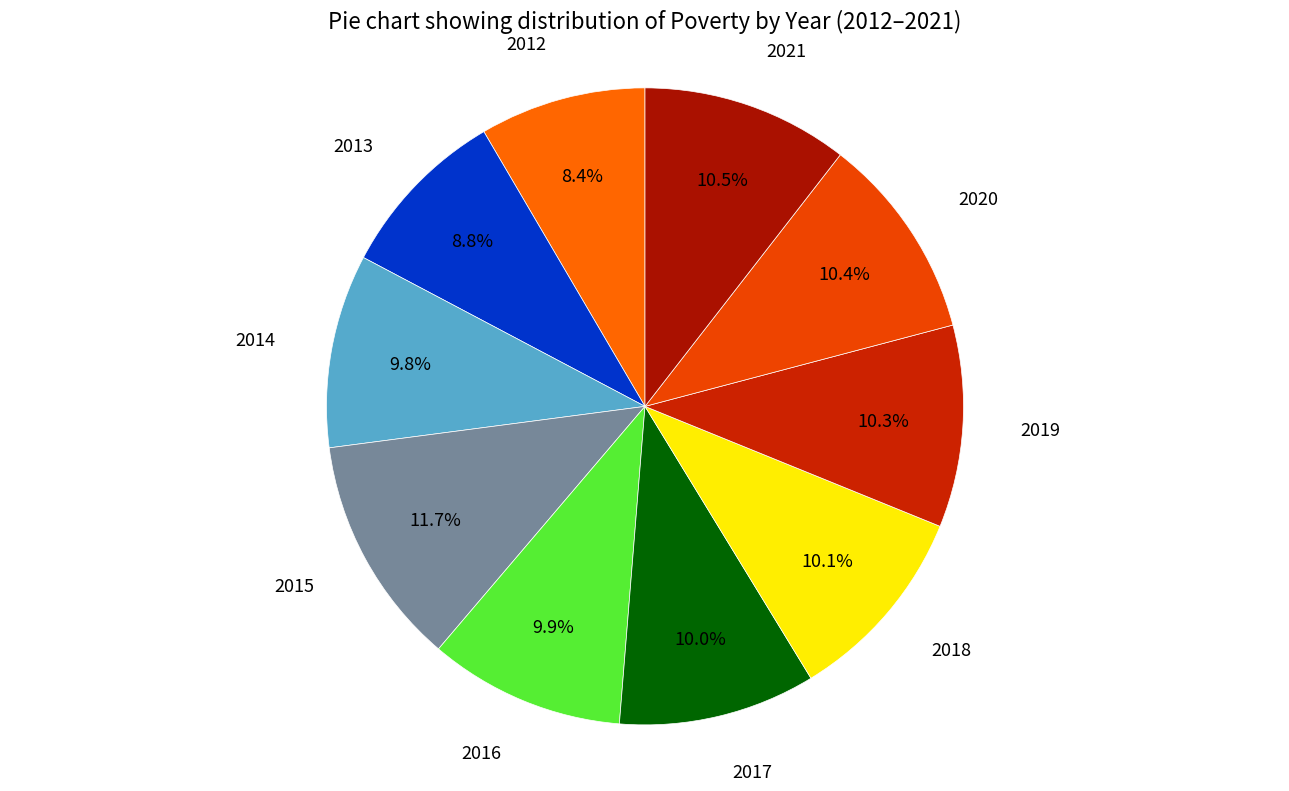

To the nearest percent, what is the difference between the largest and smallest slice percentages?

3%